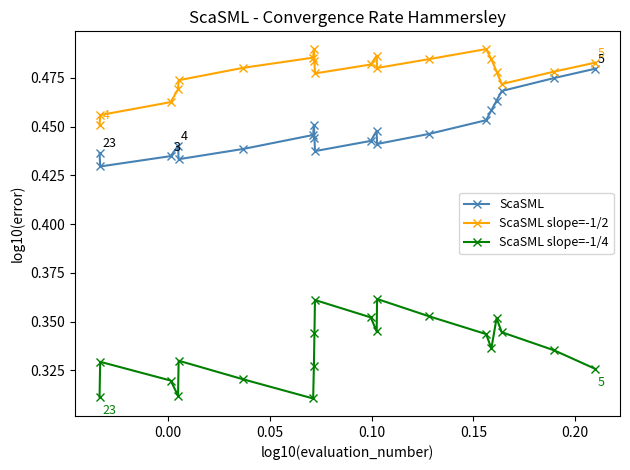

What is the sum of all ScaSML slope=-1/4 values?

6.7